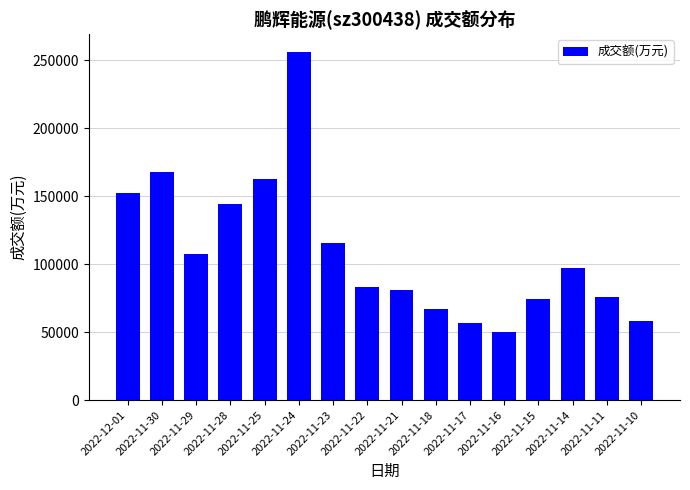

At which category does the chart reach its peak across all series?

2022-11-24